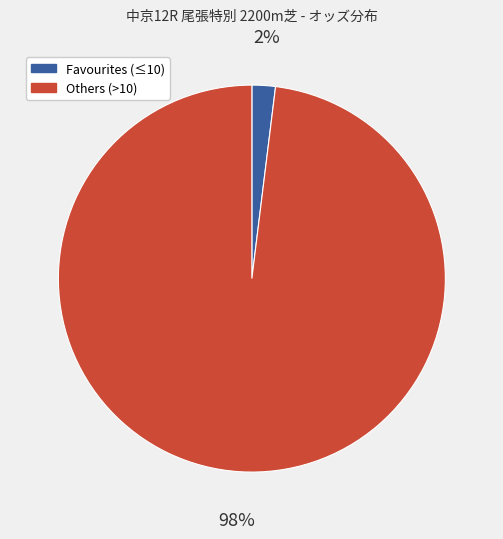

Is there any slice that represents more than half of the pie?

Yes